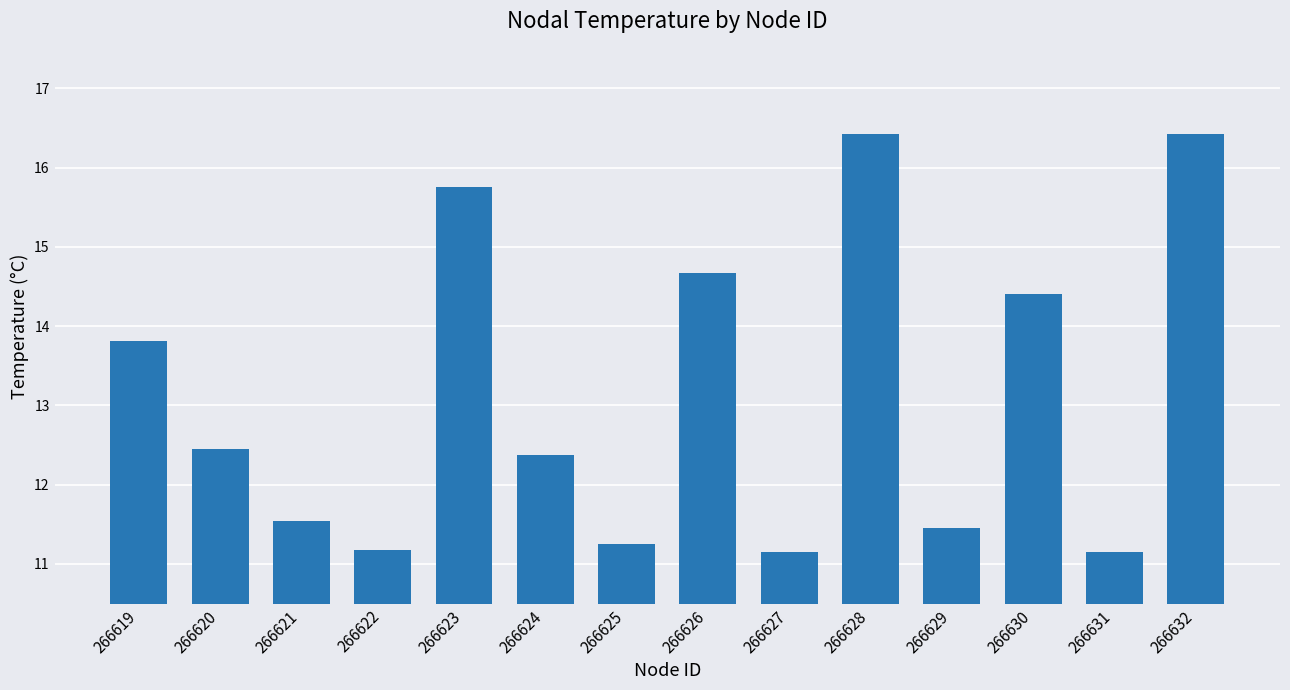

What is the change in value from 266622 to 266624?

+1.2